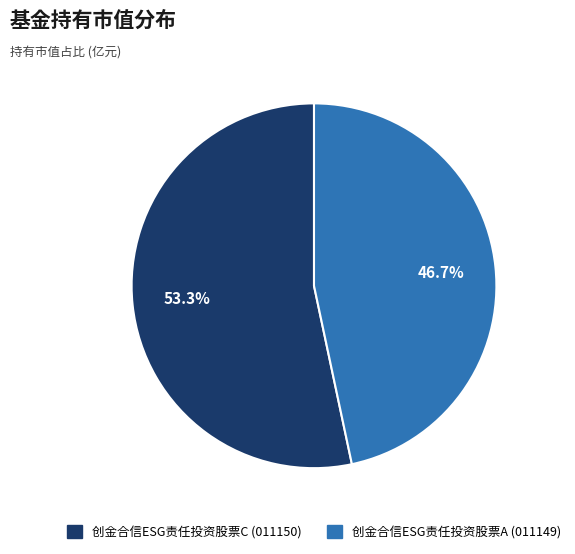

Does any single category account for the majority?

Yes